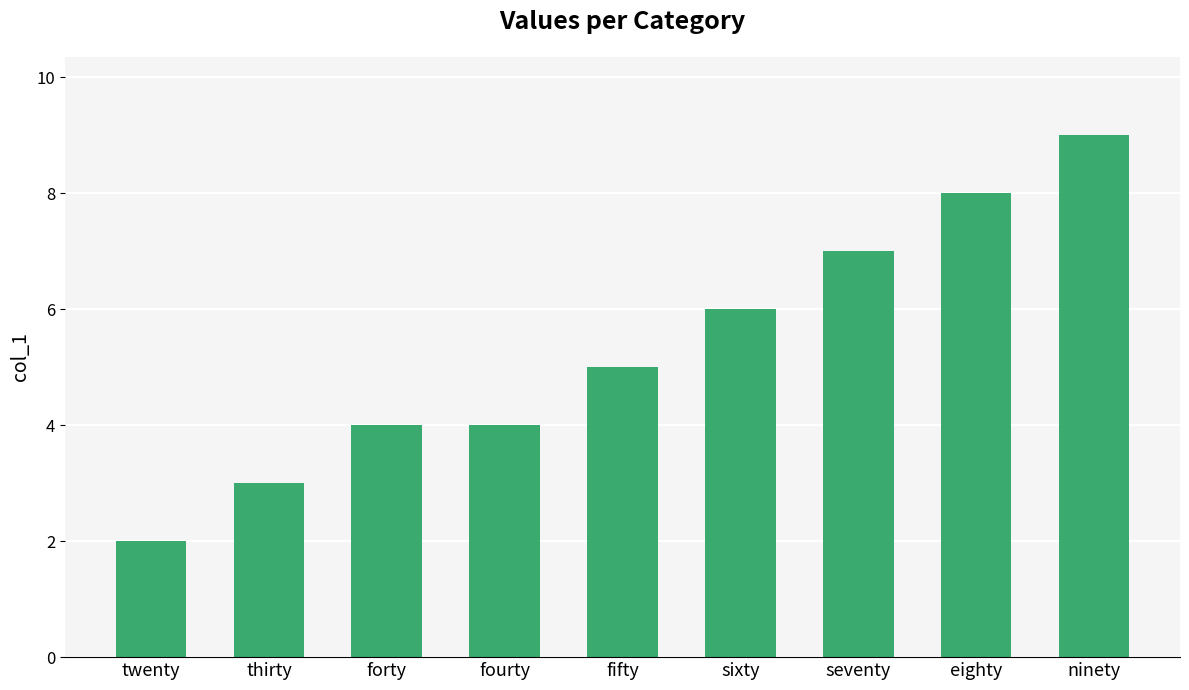

Which label corresponds to the smallest value in the chart?

twenty